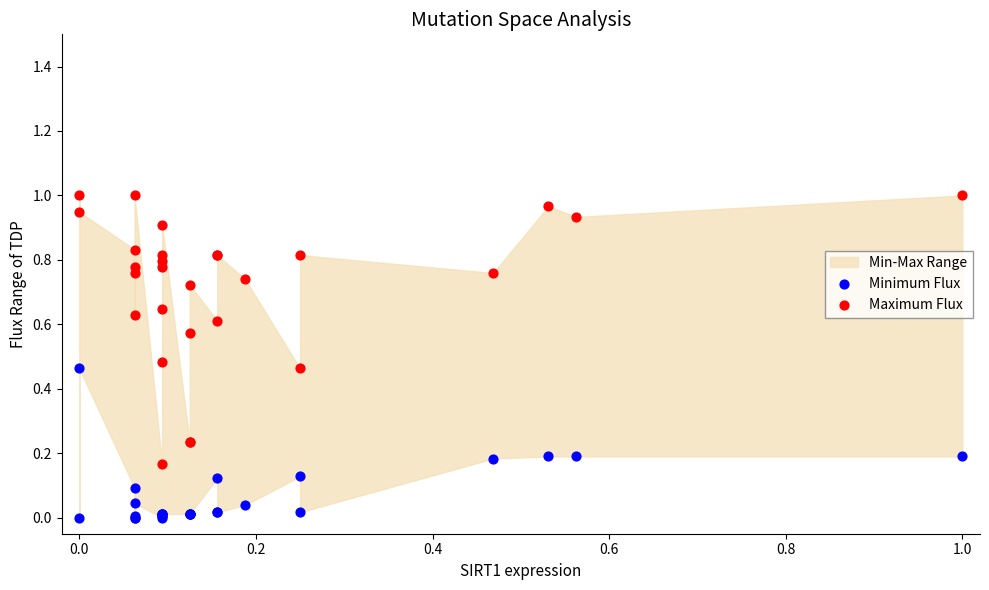

Which series reaches the maximum Y coordinate?

Maximum Flux